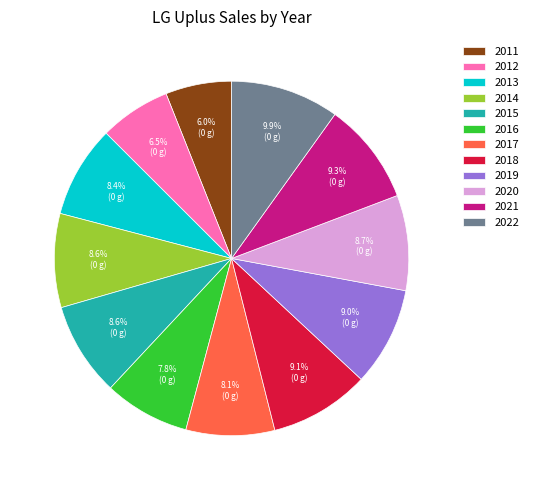

What percentage is the 2013 slice, to the nearest percent?

8%